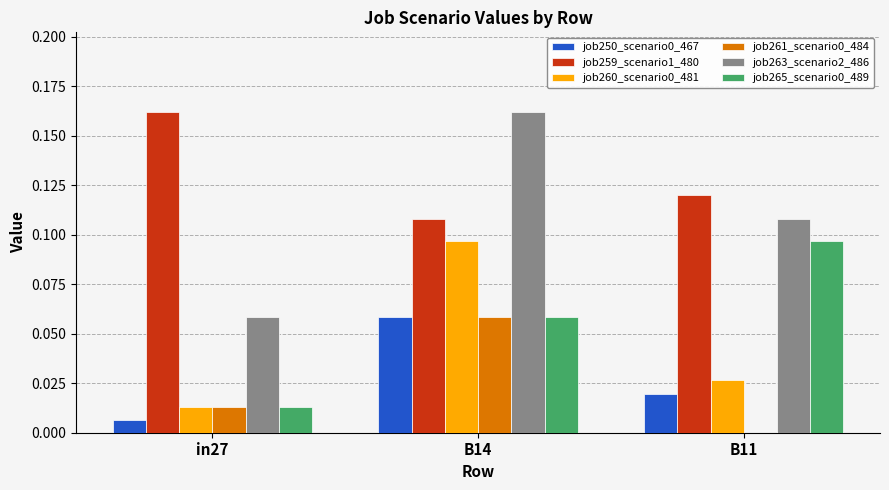

At which label does job261_scenario0_484 reach its peak?

B14